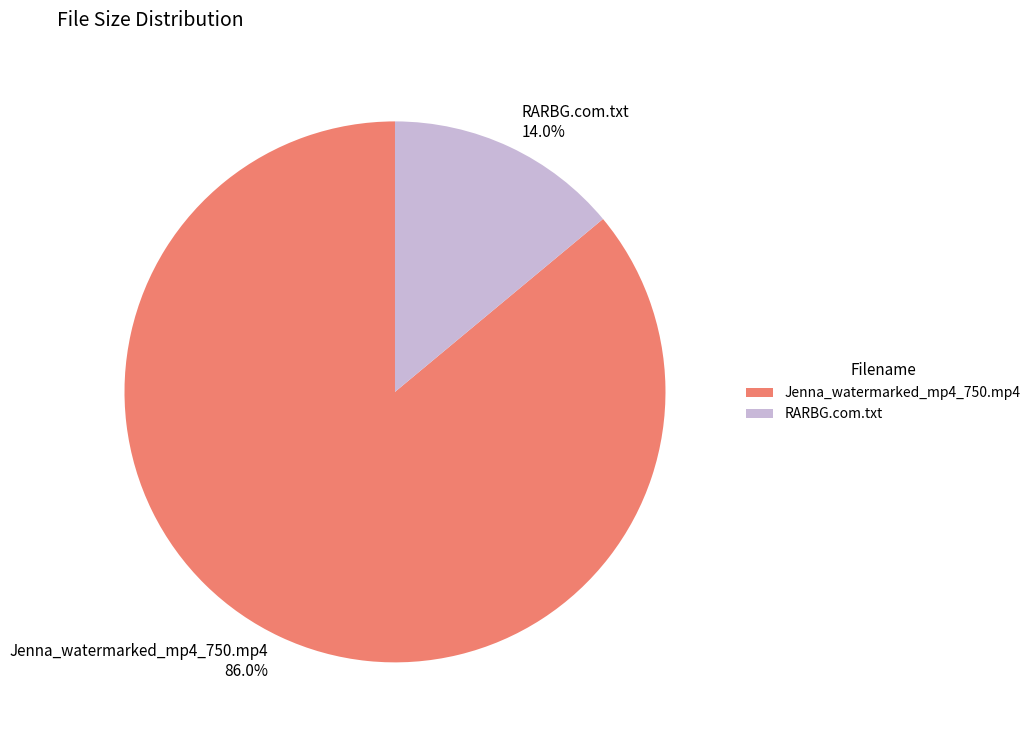

Is it true that Jenna_watermarked_mp4_750.mp4 is 86% of the pie?

True